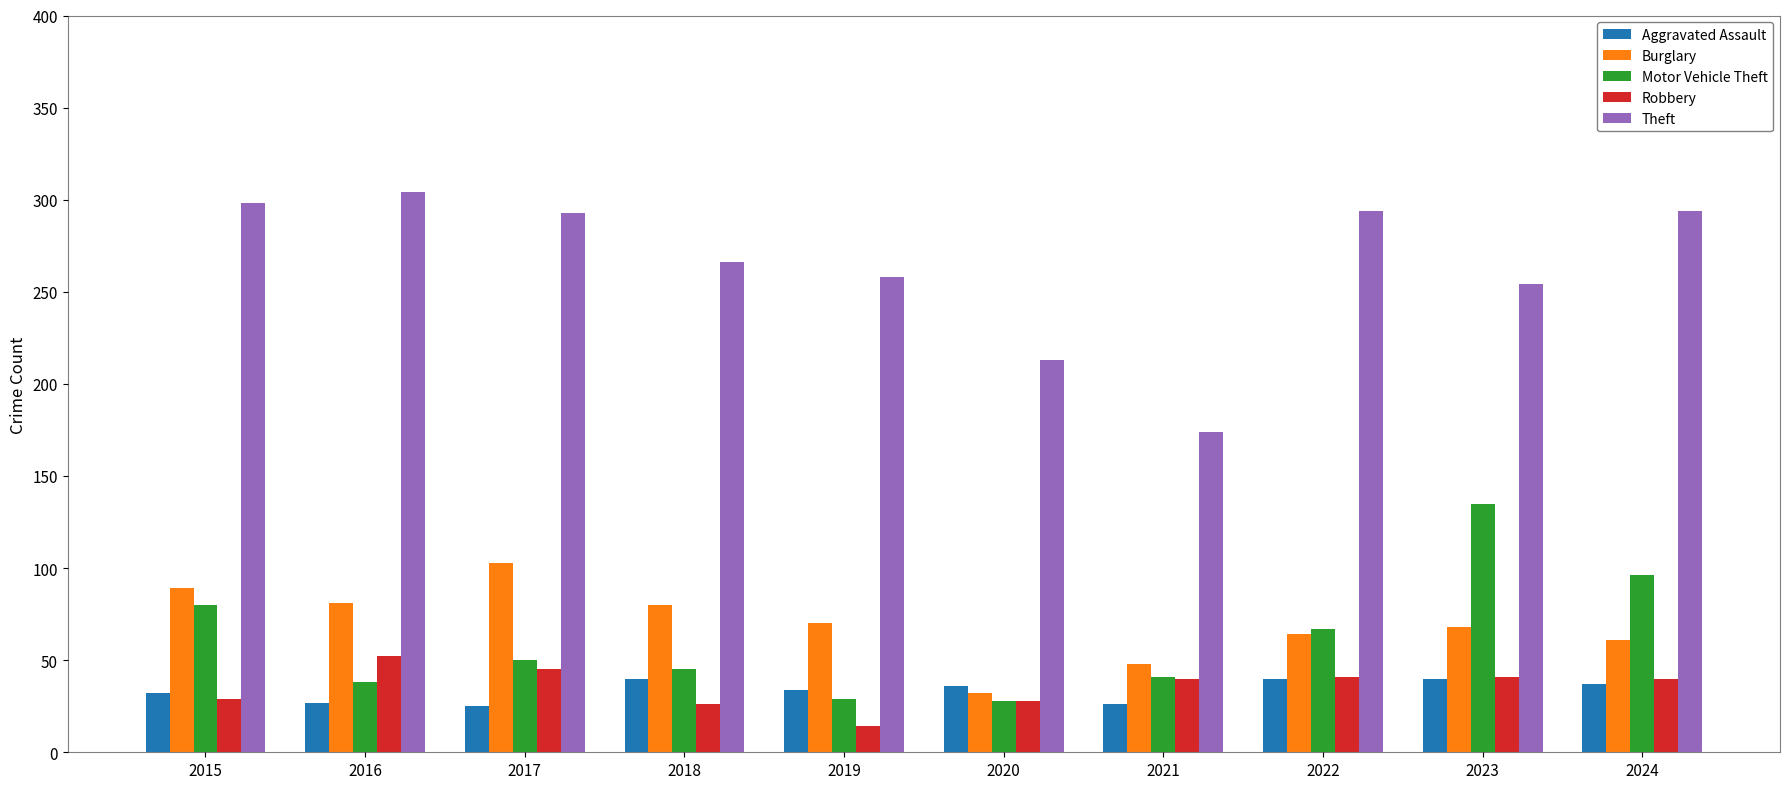

The Motor Vehicle Theft series shows 64 at 2018. True or false?

False